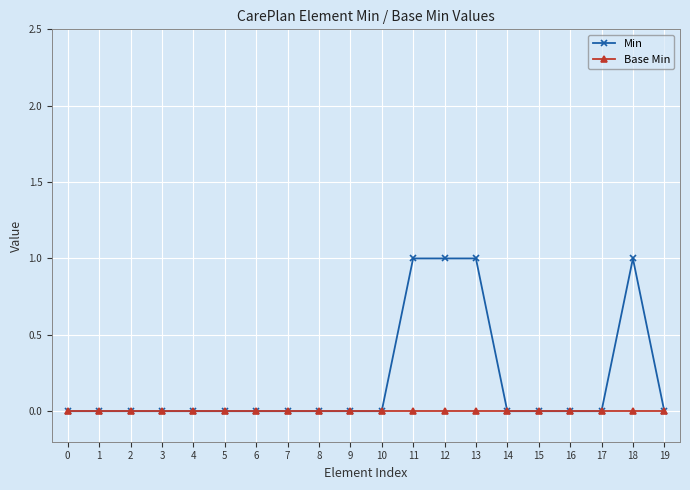

How many lines are shown in the chart?

2